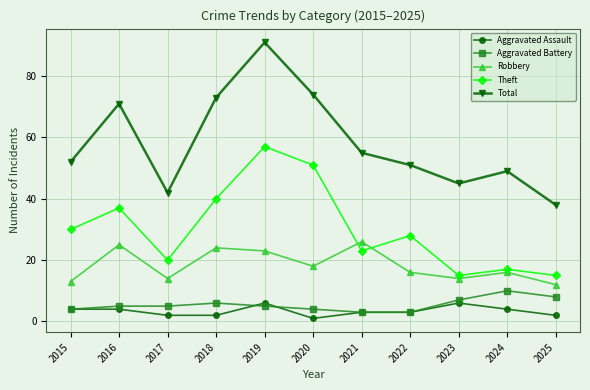

Reading left to right, list all the values displayed in this chart.

Aggravated Assault: 2015=4	2016=4	2017=2	2018=2	2019=6	2020=1	2021=3	2022=3	2023=6	2024=4	2025=2
Aggravated Battery: 2015=4	2016=5	2017=5	2018=6	2019=5	2020=4	2021=3	2022=3	2023=7	2024=10	2025=8
Robbery: 2015=13	2016=25	2017=14	2018=24	2019=23	2020=18	2021=26	2022=16	2023=14	2024=16	2025=12
Theft: 2015=30	2016=37	2017=20	2018=40	2019=57	2020=51	2021=23	2022=28	2023=15	2024=17	2025=15
Total: 2015=52	2016=71	2017=42	2018=73	2019=91	2020=74	2021=55	2022=51	2023=45	2024=49	2025=38